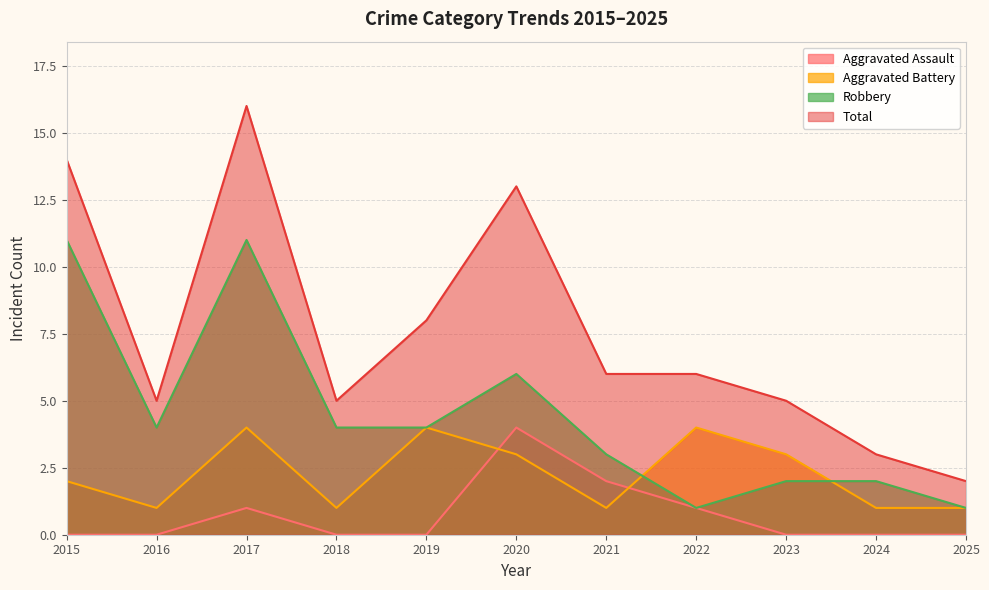

The Robbery series shows 7 at 2018. True or false?

False